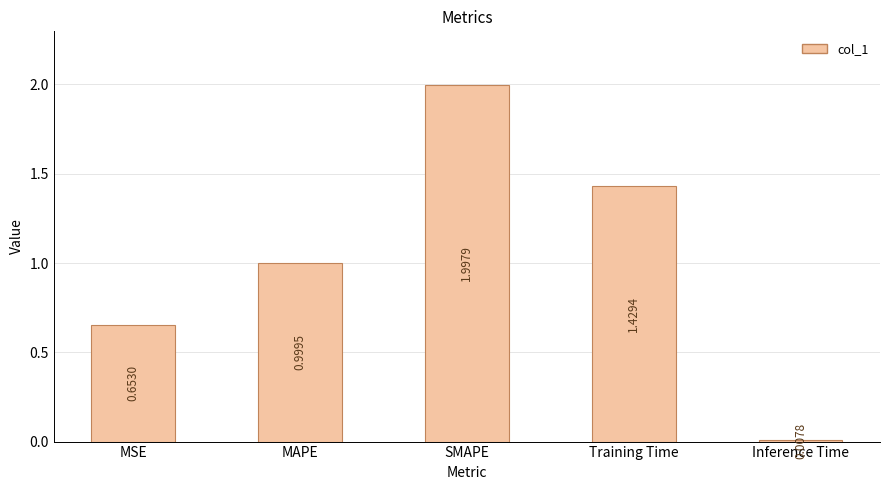

What is the change in value from MSE to Training Time?

+0.8